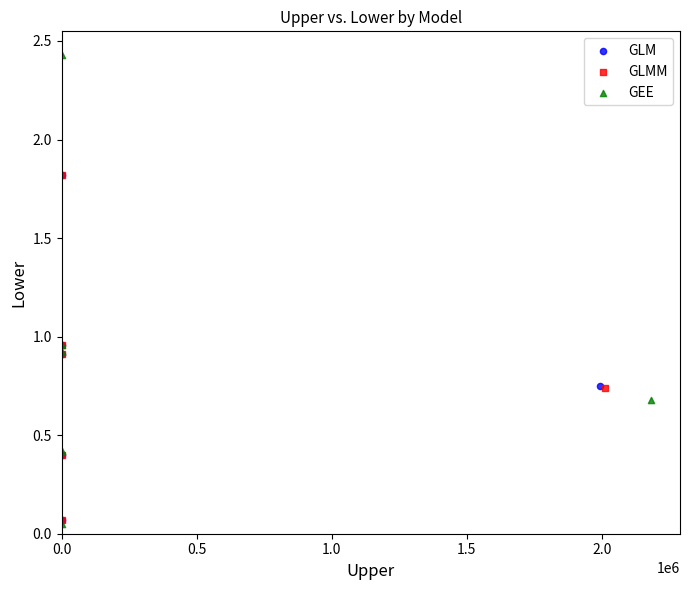

Which series reaches the maximum Y coordinate?

GEE